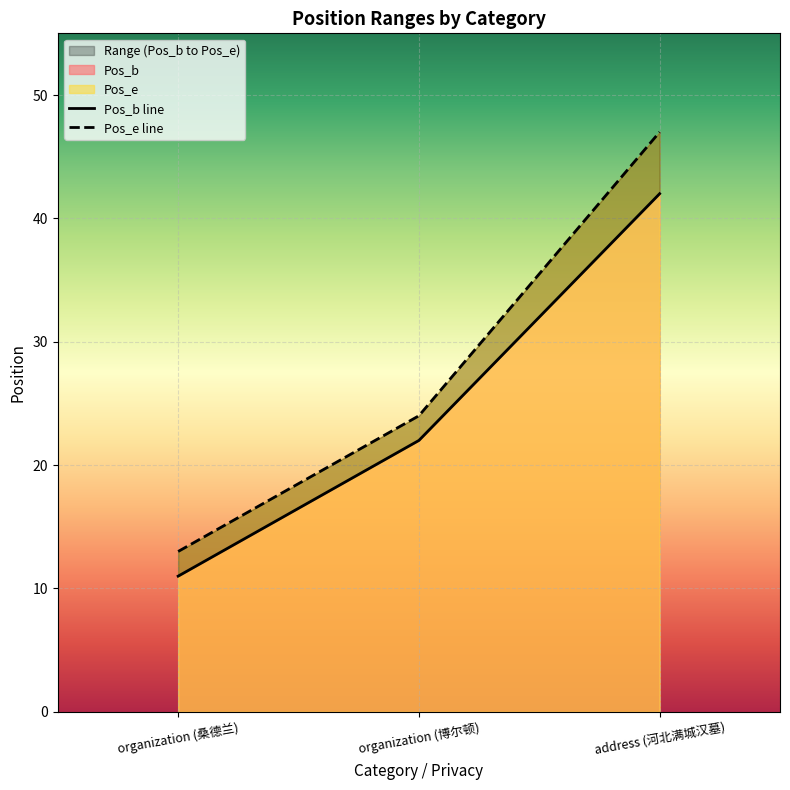

Rank the series by their average value, from lowest to highest.

Pos_b, Pos_e